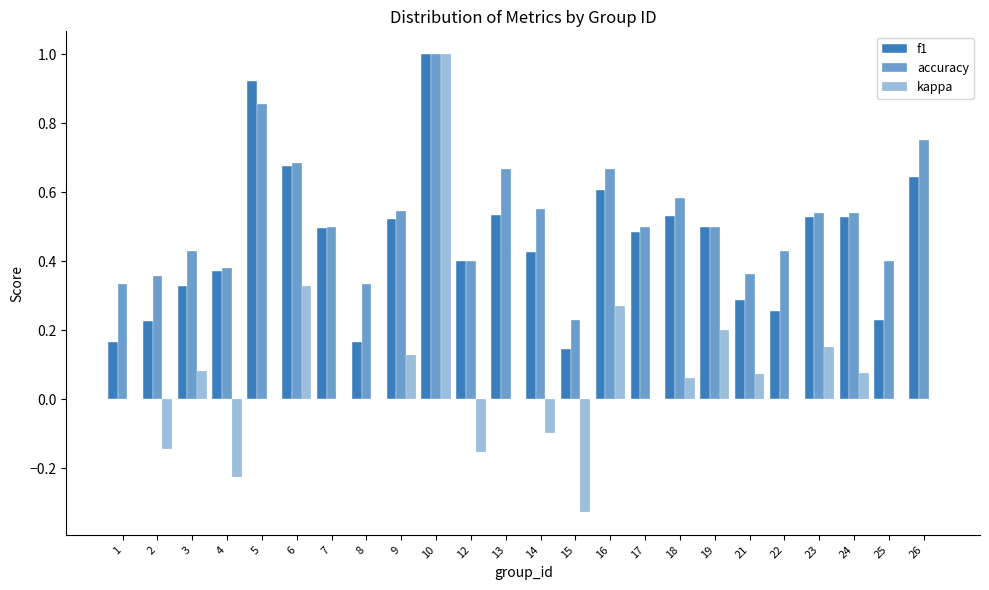

How many groups of bars are there?

24